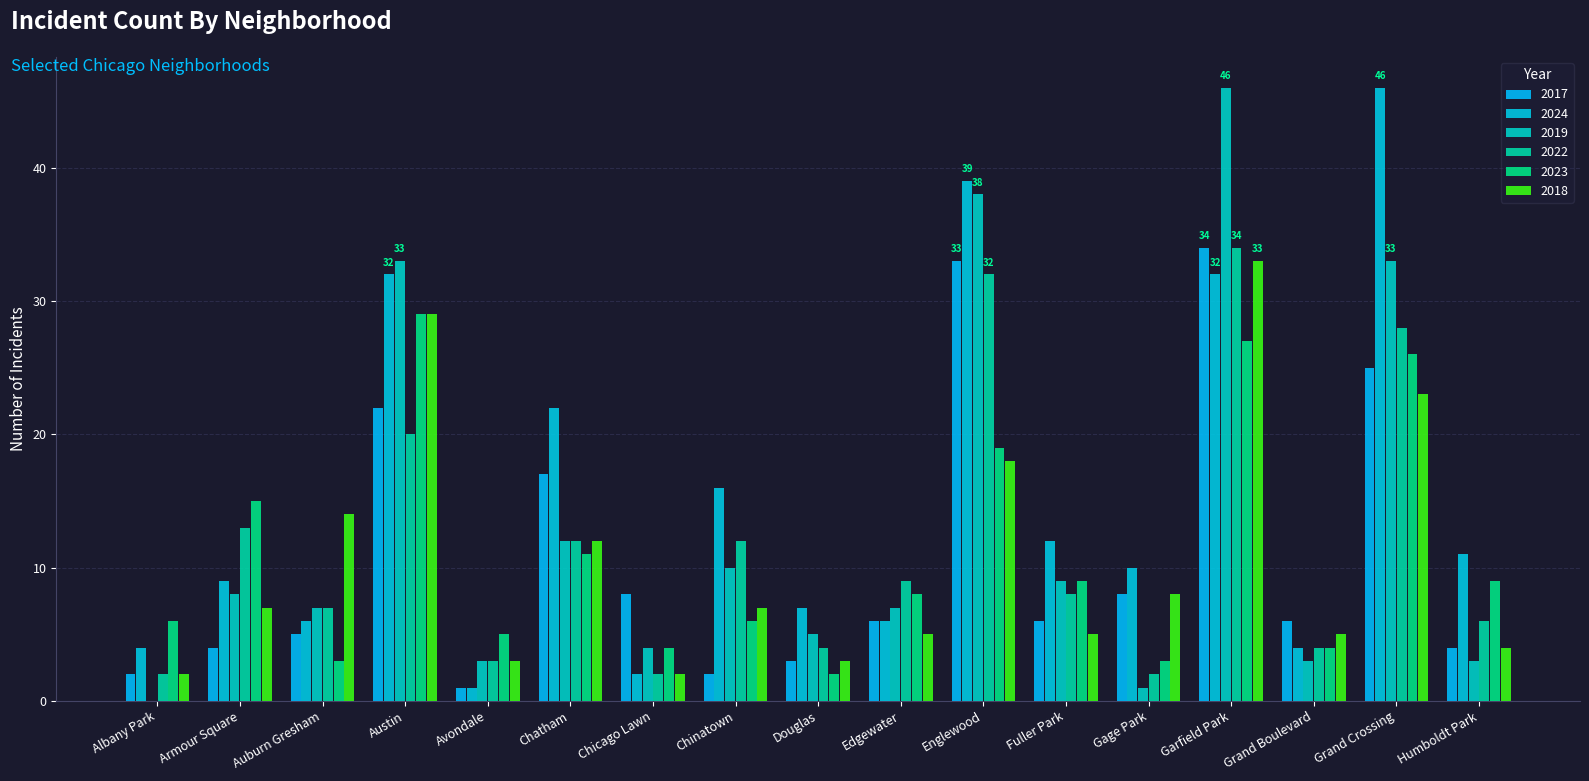

At which label is 2018 closest to 17?

Englewood